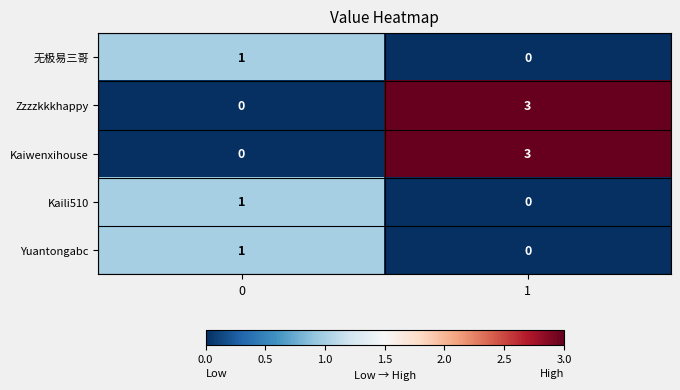

What is the spread (max minus min) of values at 1?

3